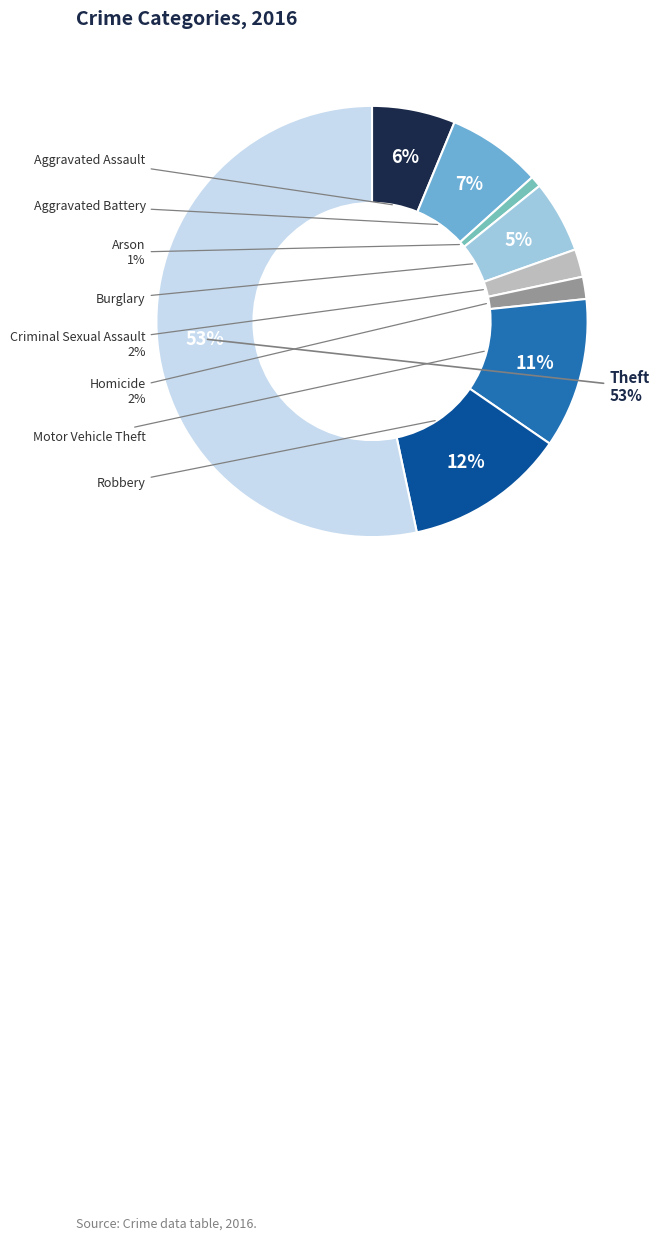

Which category has the biggest portion of the pie?

Theft